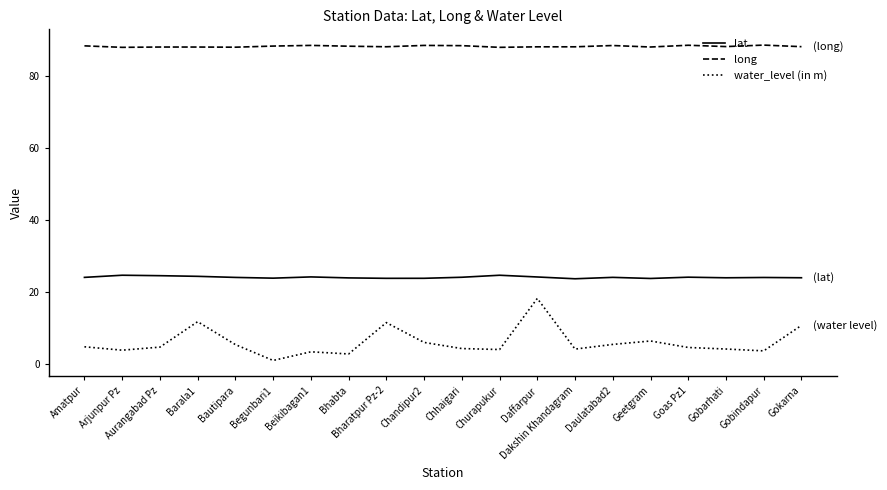

What is the greatest value displayed?

88.5